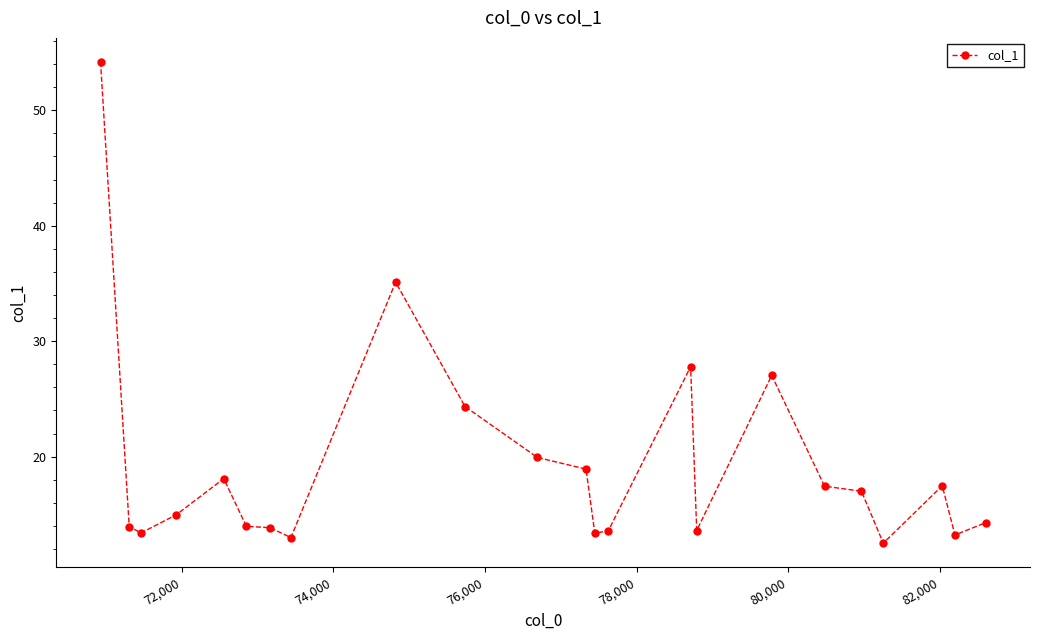

What is the value of the 2nd point from the left?

13.9